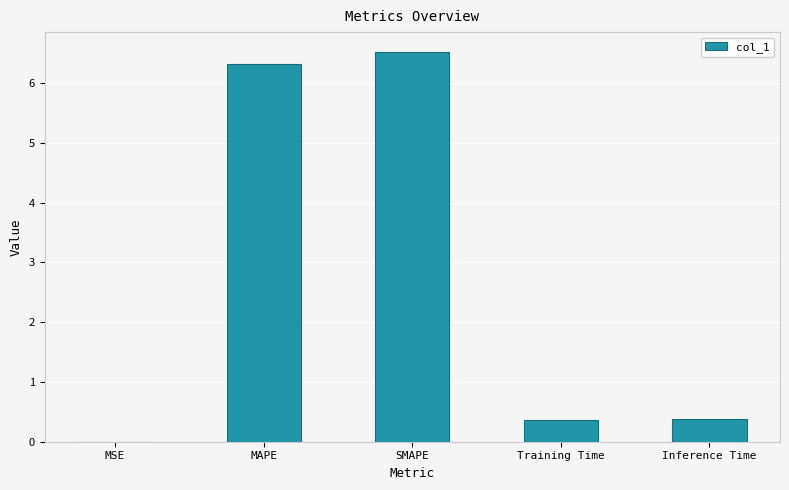

What is the sum of the values at SMAPE and Training Time?

6.9